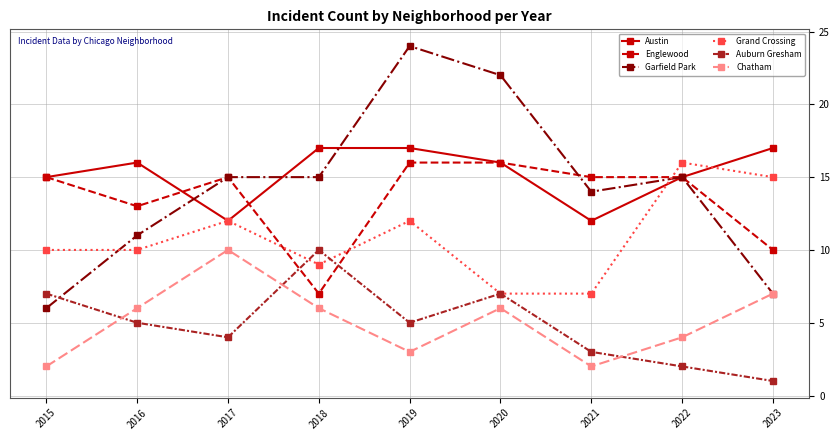

How many lines are shown in the chart?

6